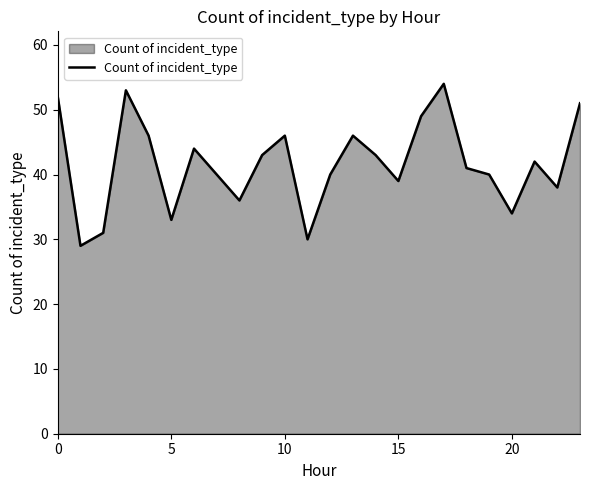

What is the smallest value displayed?

29